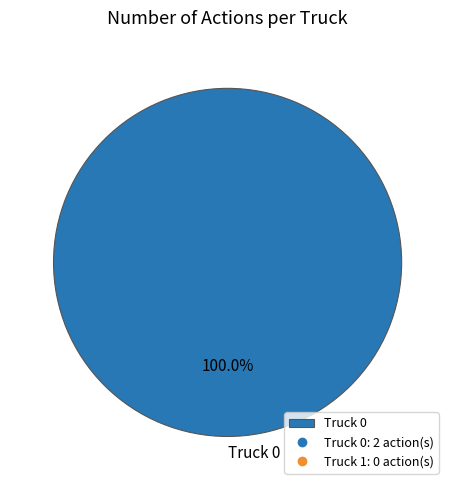

Rank the categories by value from highest to lowest.

Truck 0